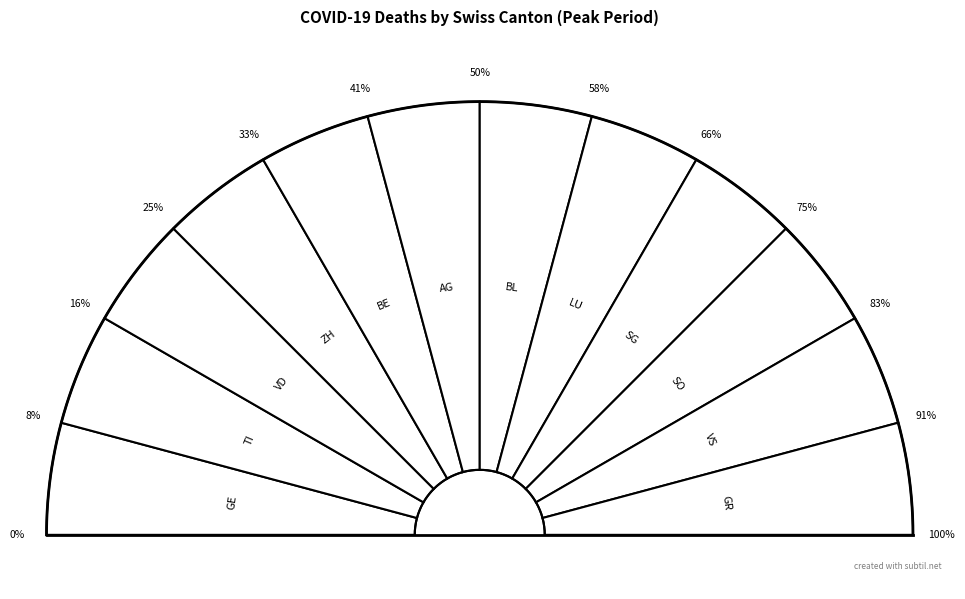

Between GE and VS, which is larger?

GE